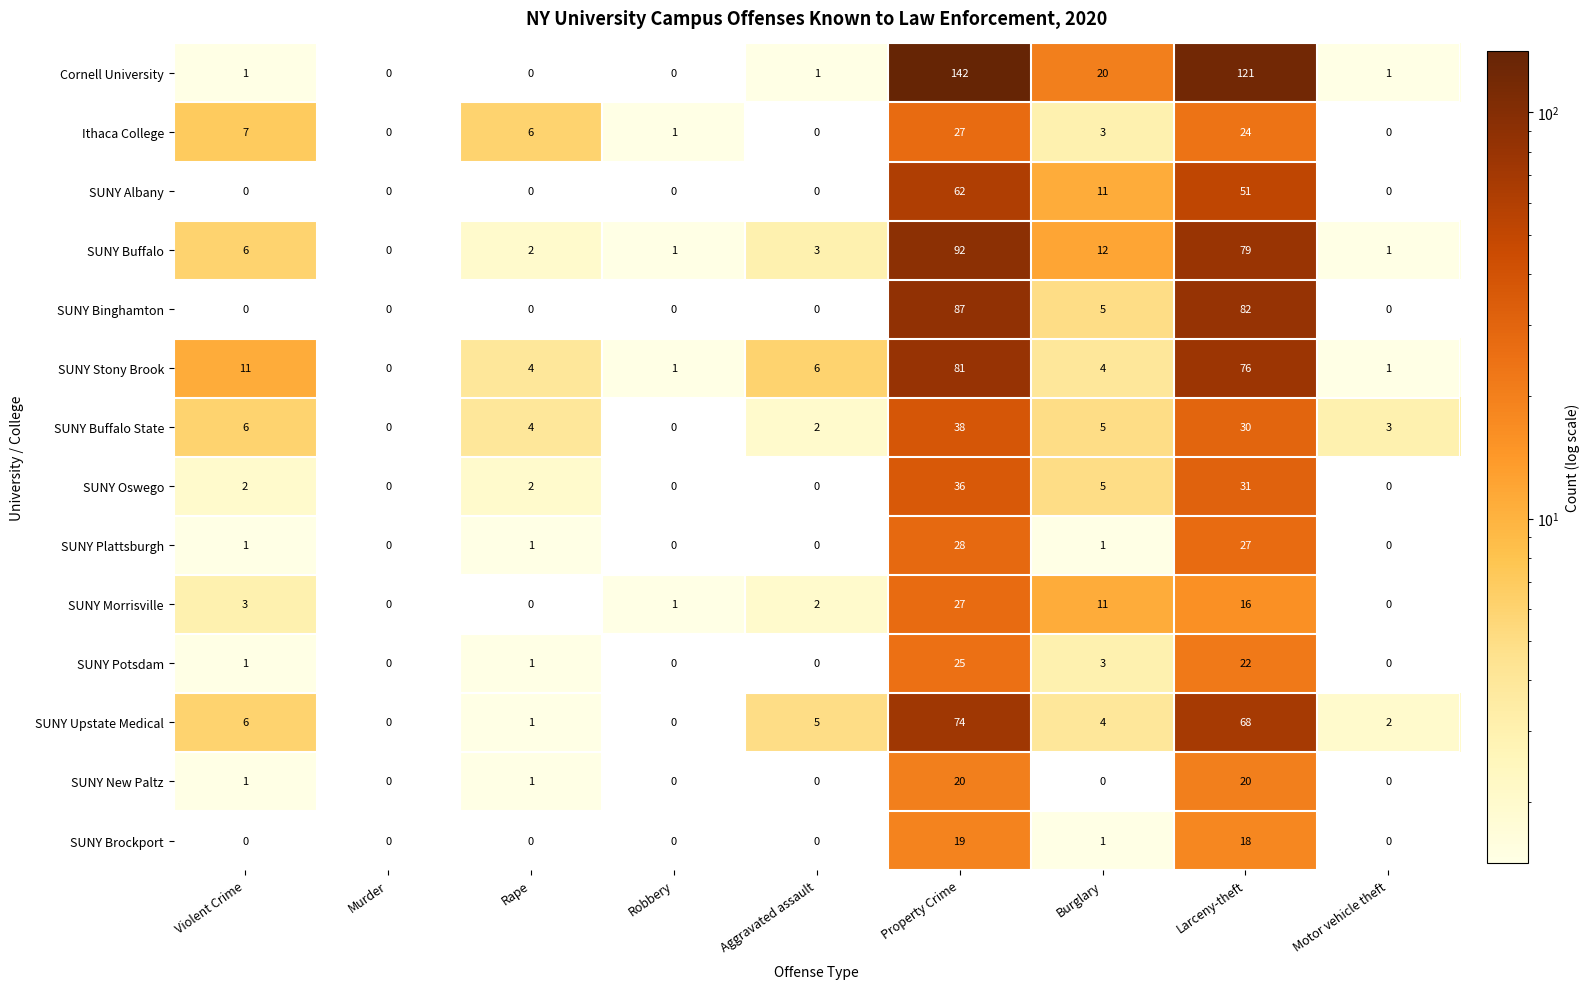

Between Robbery and Motor vehicle theft, which series saw the biggest shift?

SUNY Buffalo State